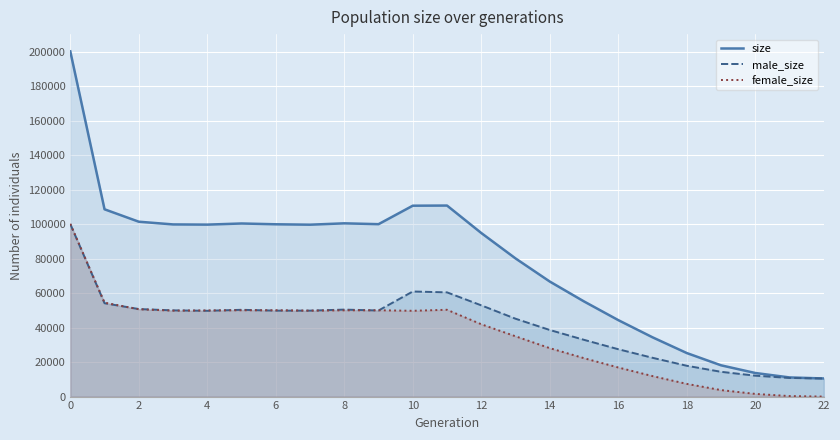

Reading left to right, list all the values displayed in this chart.

size: 200106	108564	101368	99798	99683	100338	99878	99642	100428	99941	110648	110733	94819	80091	66684	55153	44328	34366	25240	18131	13677	11103	10500
male_size: 99977	54098	50743	49978	49731	50304	49818	49827	50422	49907	60918	60410	52886	45139	38608	32897	27455	22485	17869	14365	12124	10805	10500
female_size: 100129	54466	50625	49820	49952	50034	50060	49815	50006	50034	49730	50323	41933	34952	28076	22256	16873	11881	7371	3766	1553	298	0